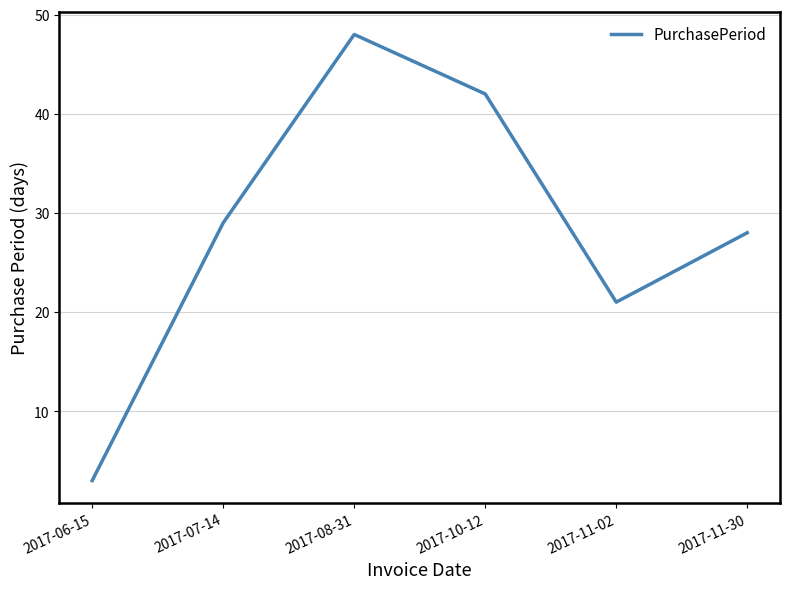

At which label is the value closest to 25?

2017-11-30